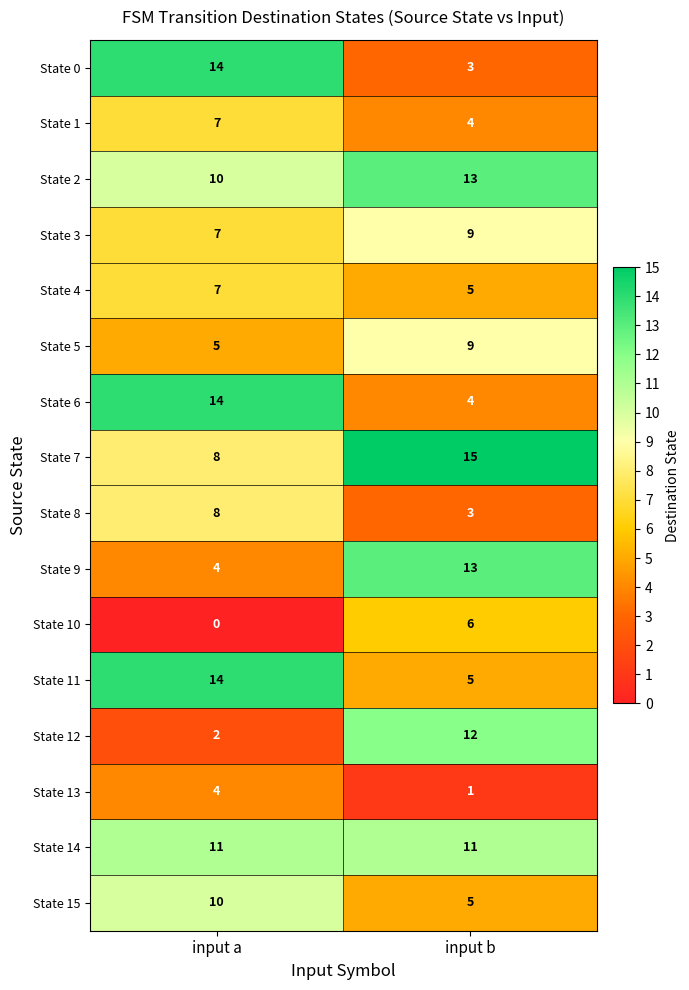

Which series changed the most between input a and input b?

State 0